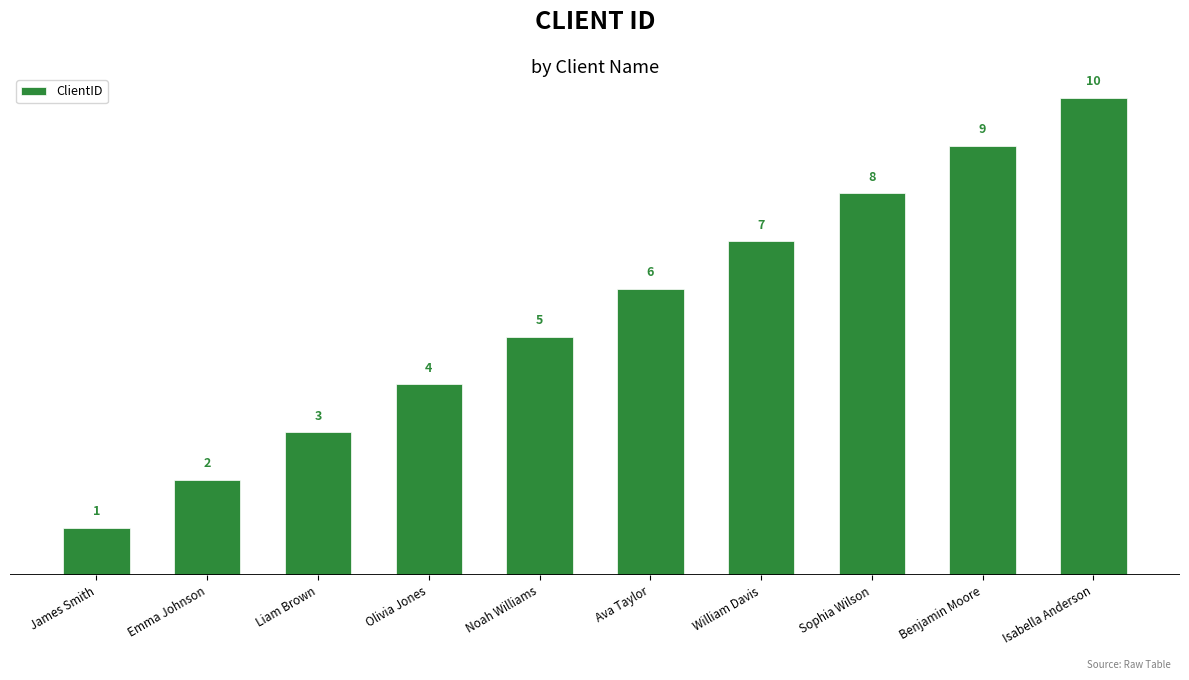

What is the sum of the values at Olivia Jones and Emma Johnson?

6